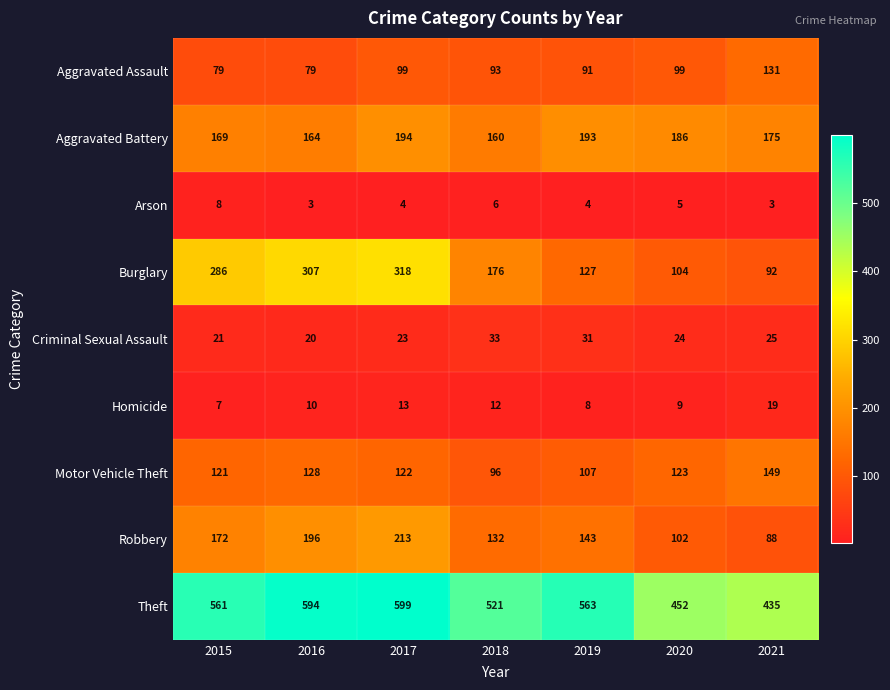

What is the average value of the Homicide series?

11